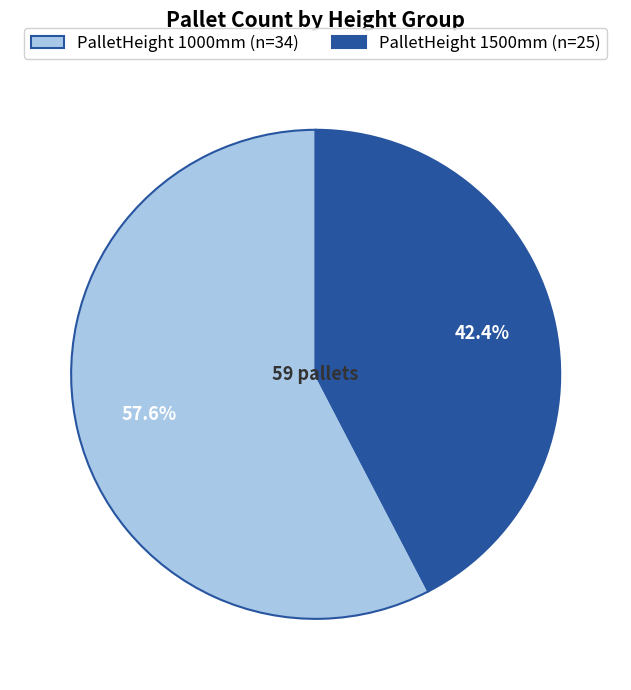

Is the sum of PalletHeight 1000mm (n=34) and PalletHeight 1500mm (n=25) greater than half?

Yes